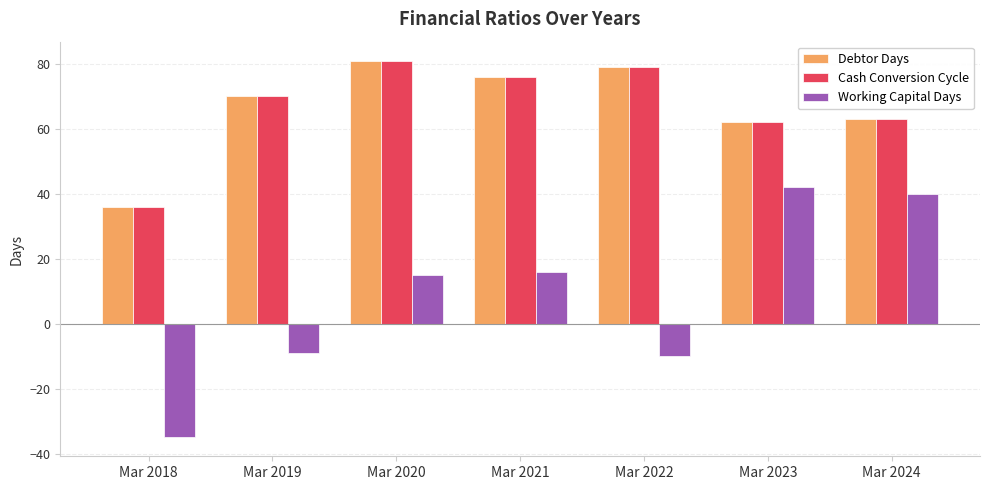

Which series has the largest range (max minus min)?

Working Capital Days